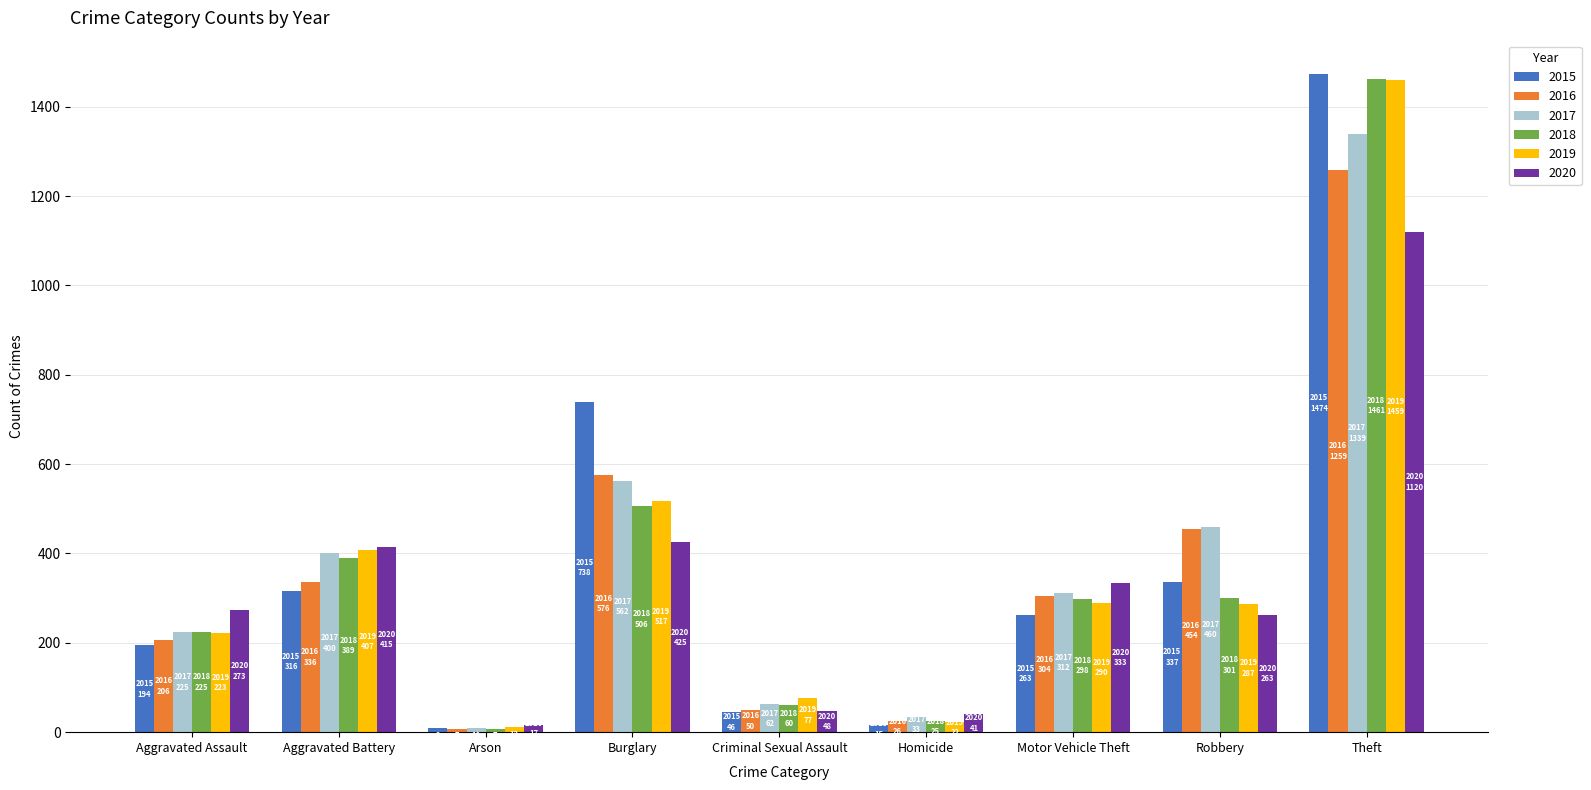

Is the value of 2018 at Aggravated Assault greater than the value of 2017 at Arson?

Yes